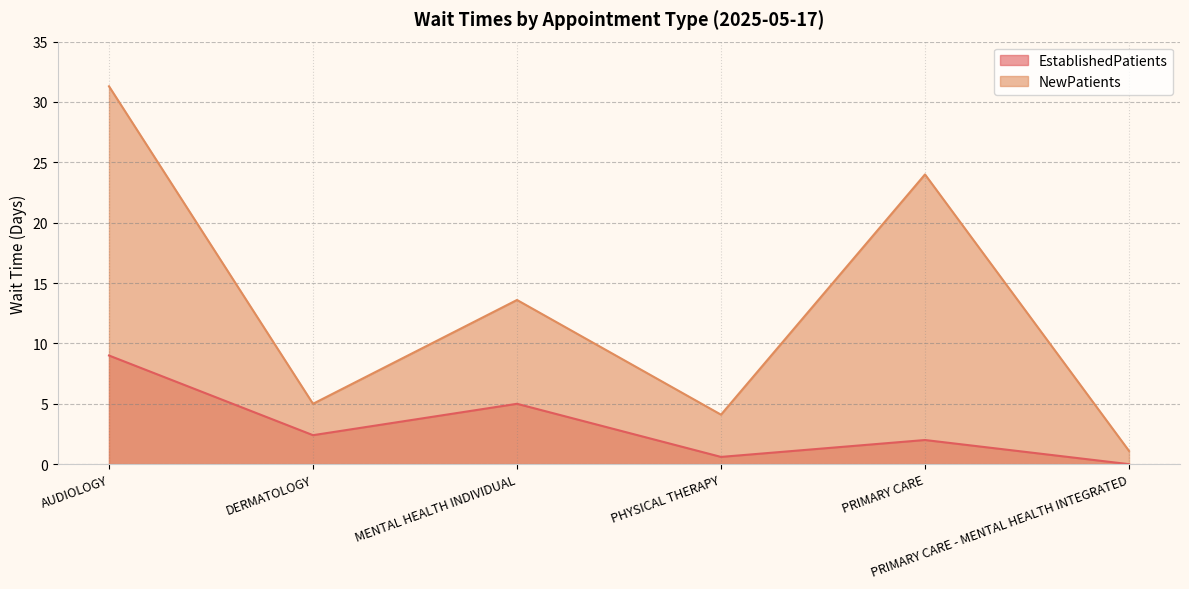

Where is the first local maximum for EstablishedPatients?

MENTAL HEALTH INDIVIDUAL